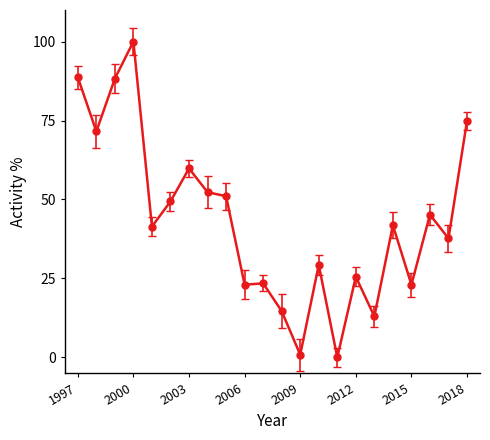

True or false: there are more than 2 points higher than both neighbors.

True